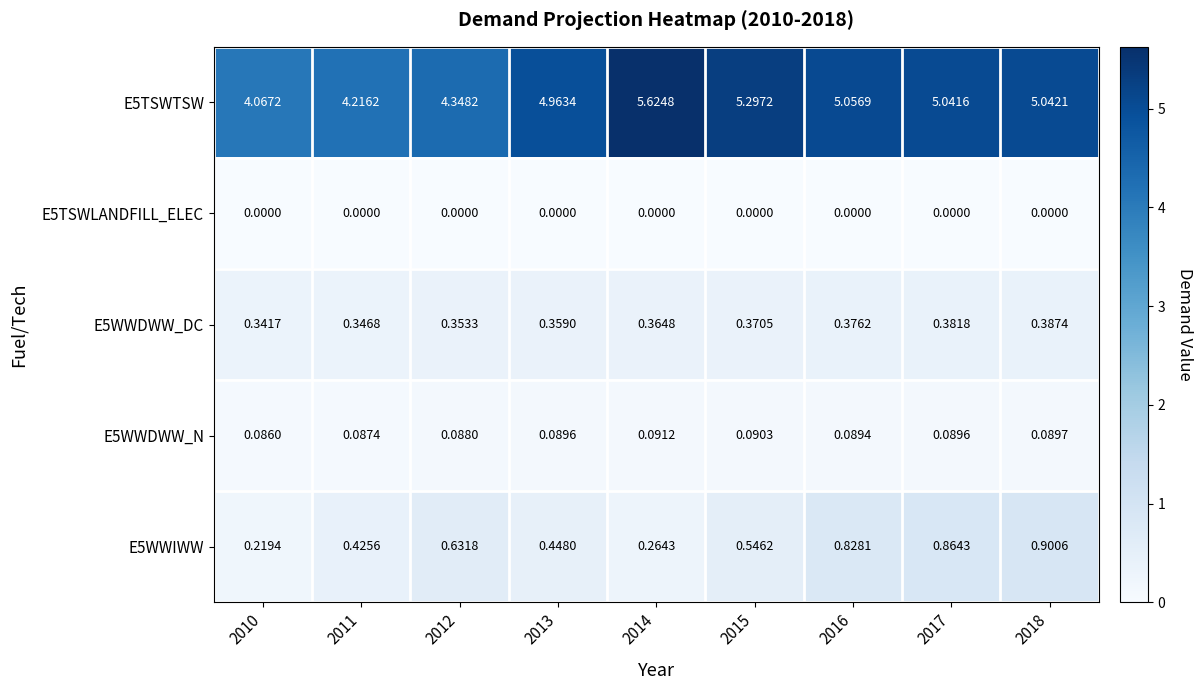

Which series changed the most between 2014 and 2017?

E5WWIWW